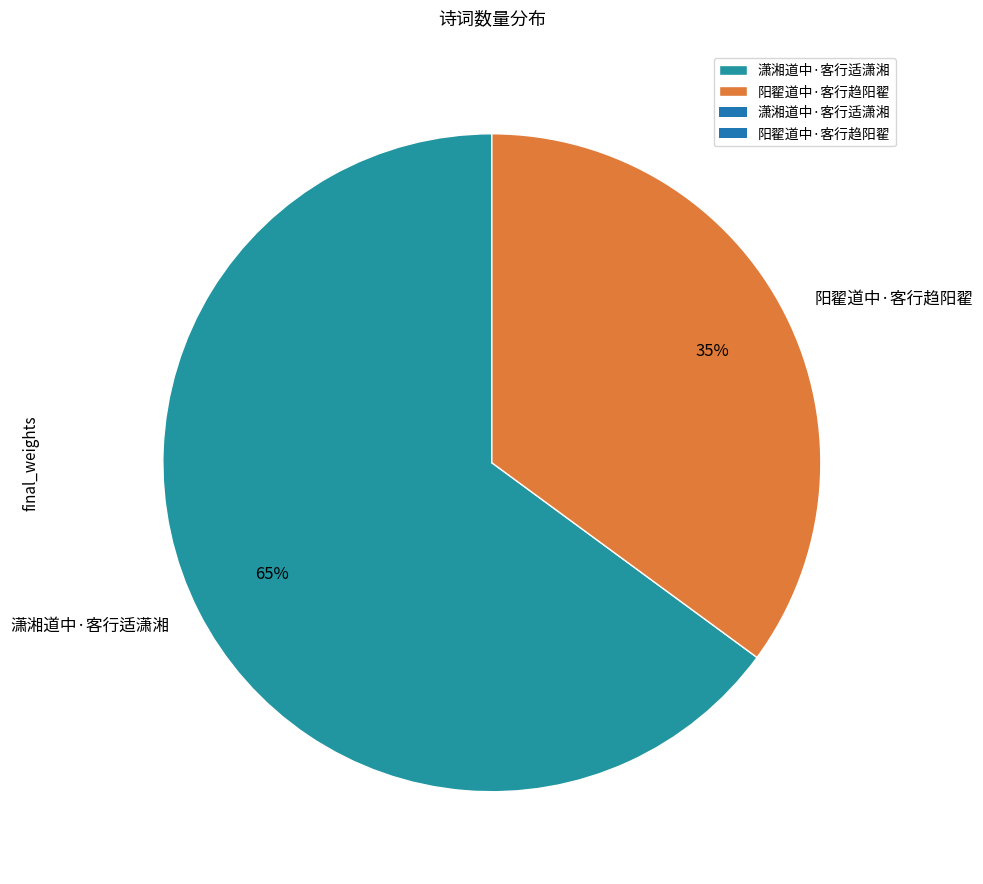

How many slices are in this pie chart?

2